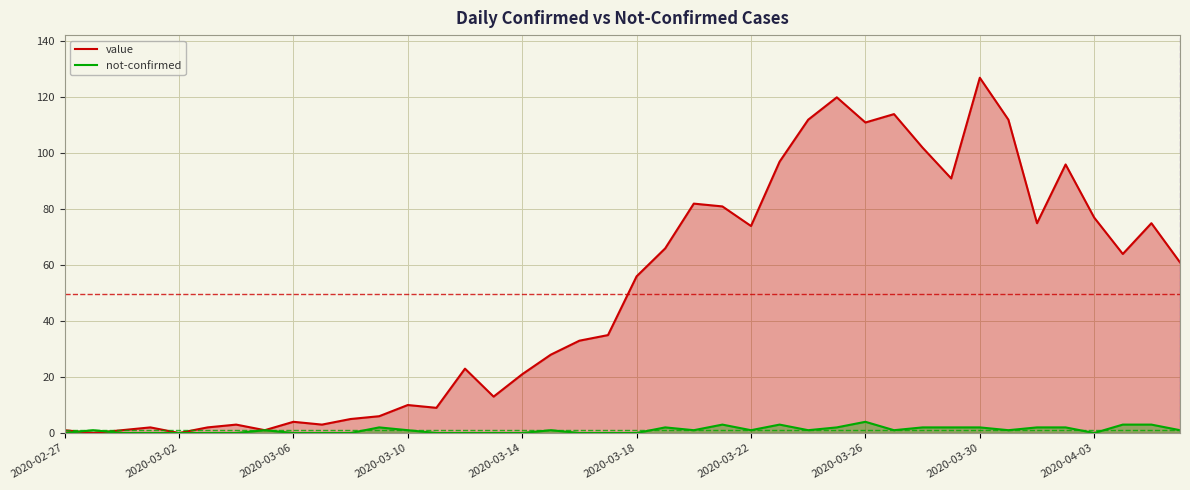

List the series in order of their overall mean, lowest first.

not-confirmed, value